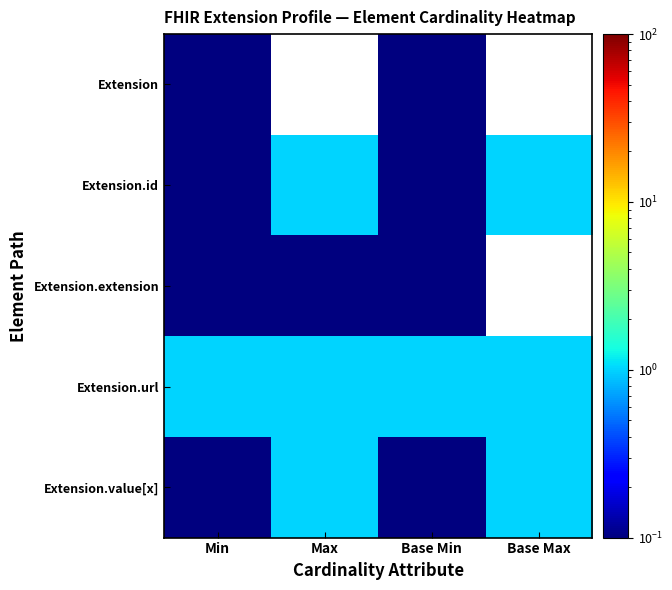

Where is Extension.extension nearest to the value 0?

Min